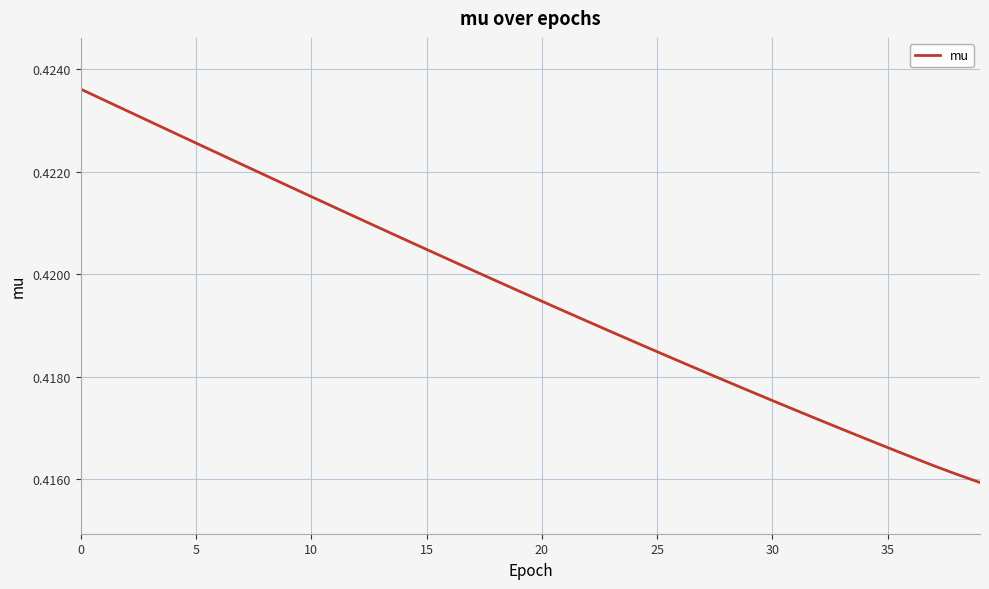

At which label is the value closest to 0?

39